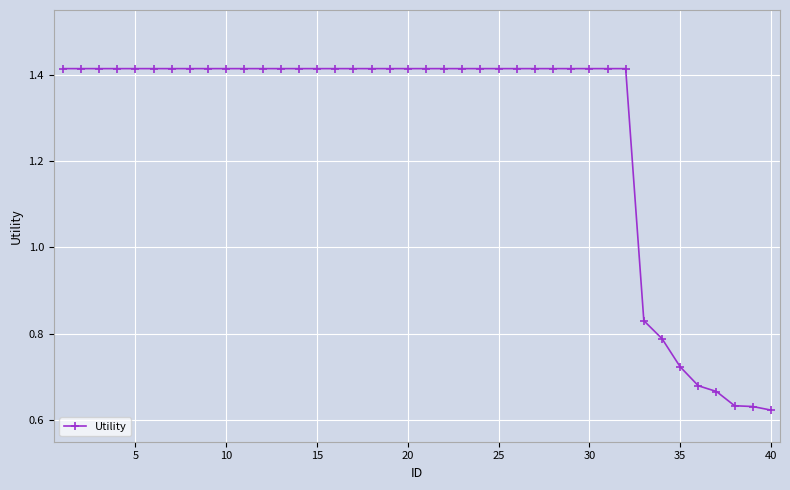

How many values are below 1?

8